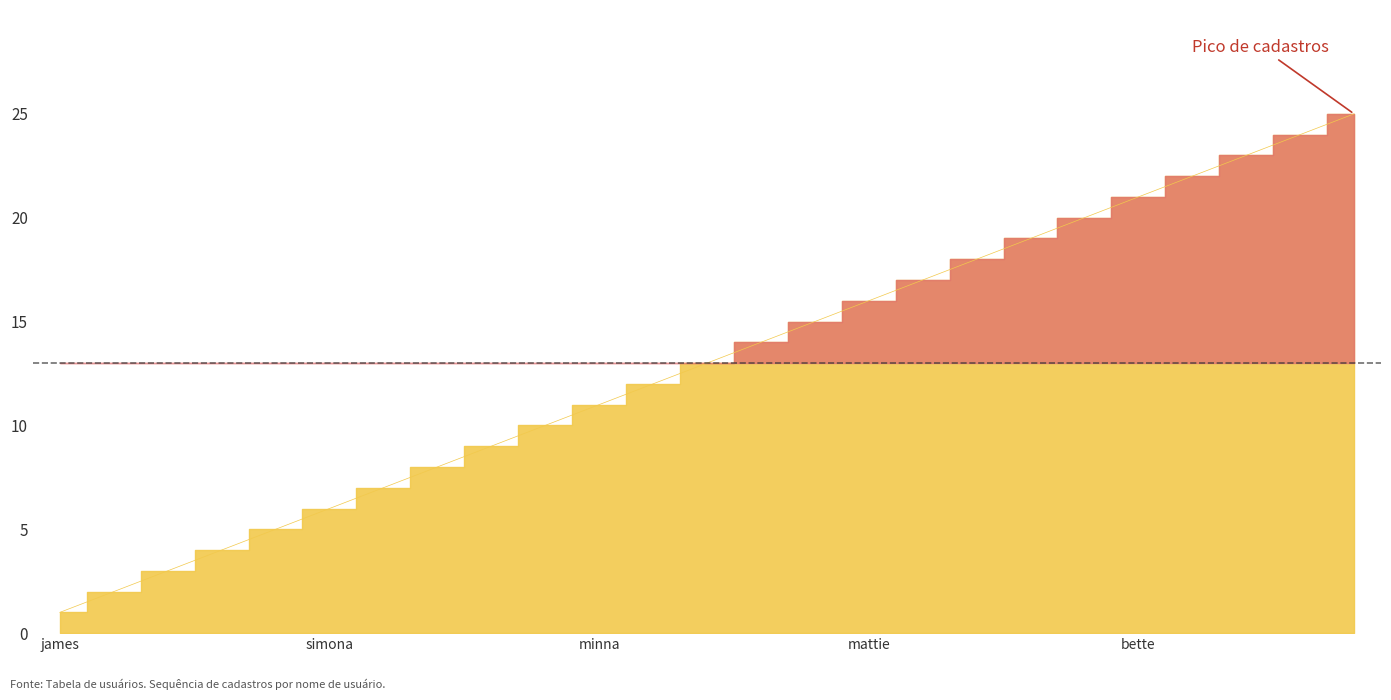

What is the change in value from josephine to cammy?

+13